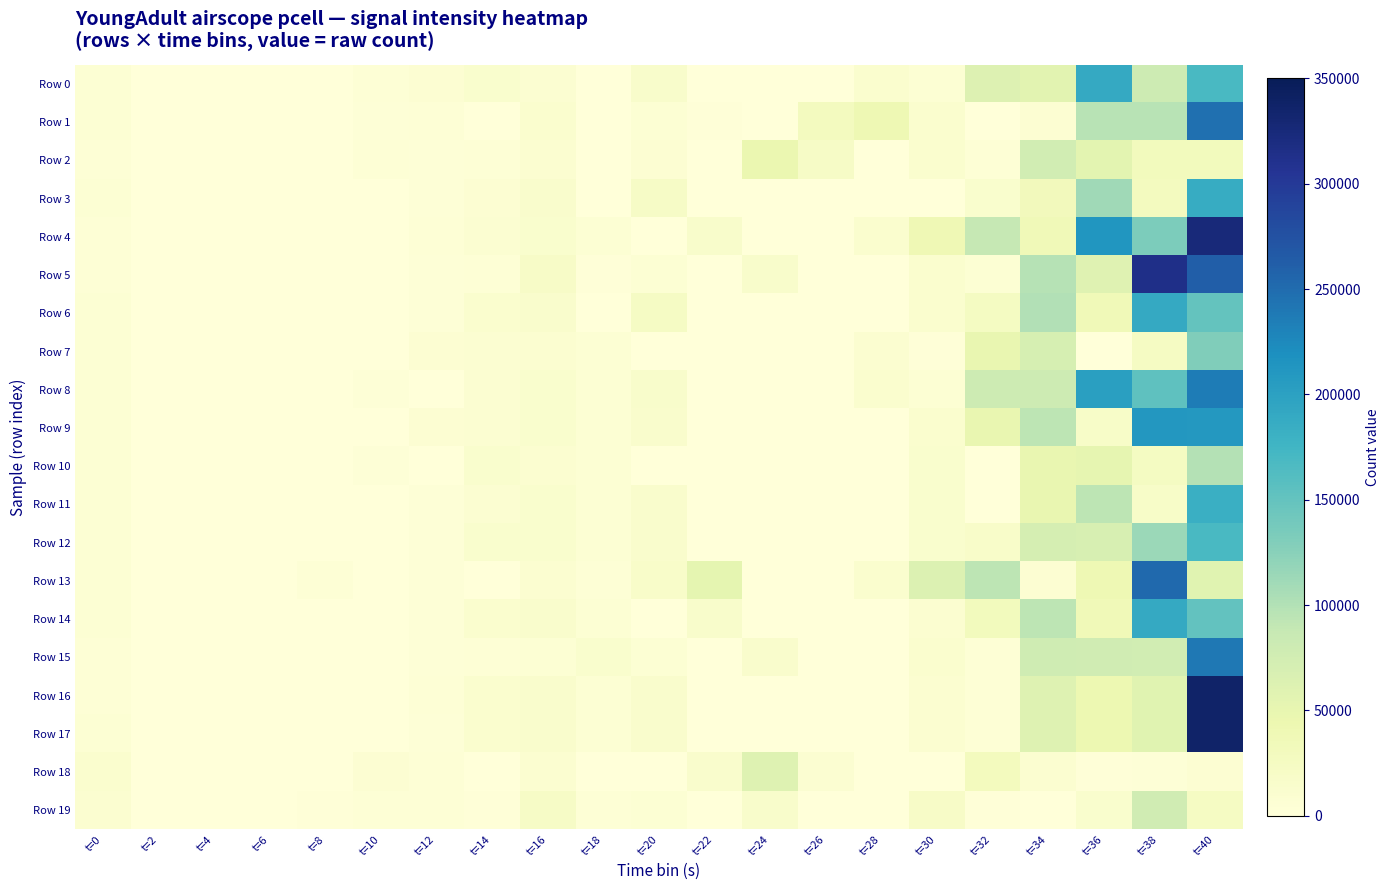

At which category does the chart reach its peak across all series?

t=40